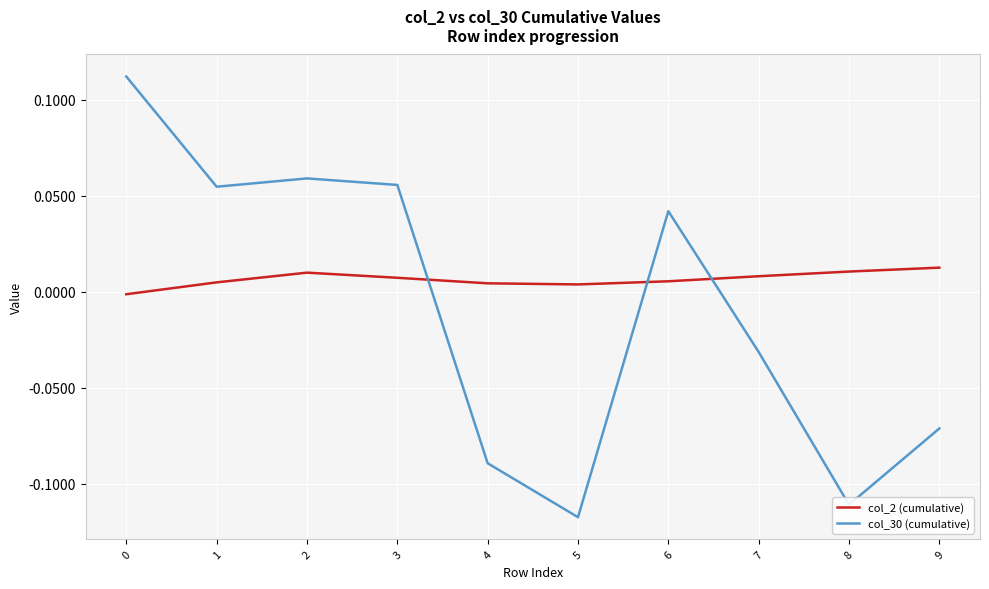

Is the value of col_30 (cumulative) at 0 greater than the value of col_2 (cumulative) at 6?

Yes